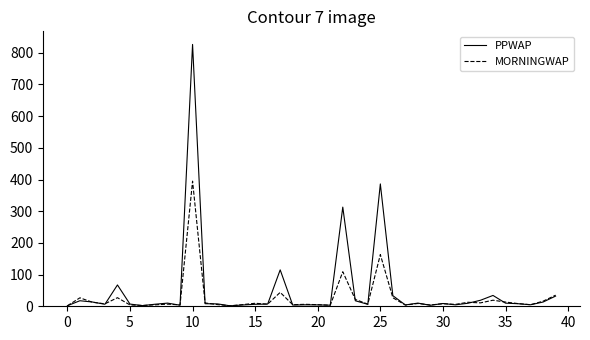

Which series has the largest range (max minus min)?

PPWAP